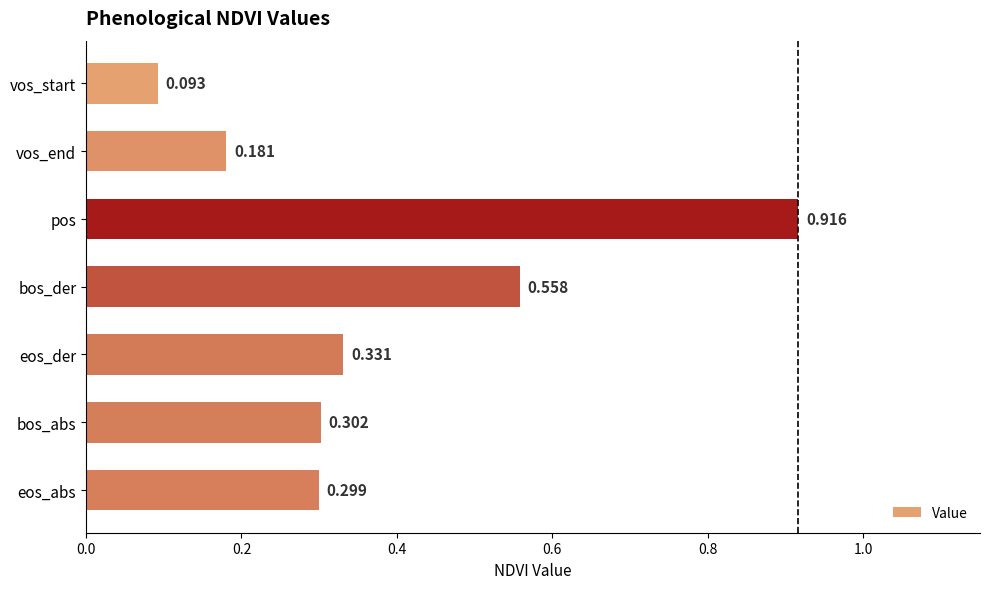

Which label corresponds to the largest value in the chart?

pos